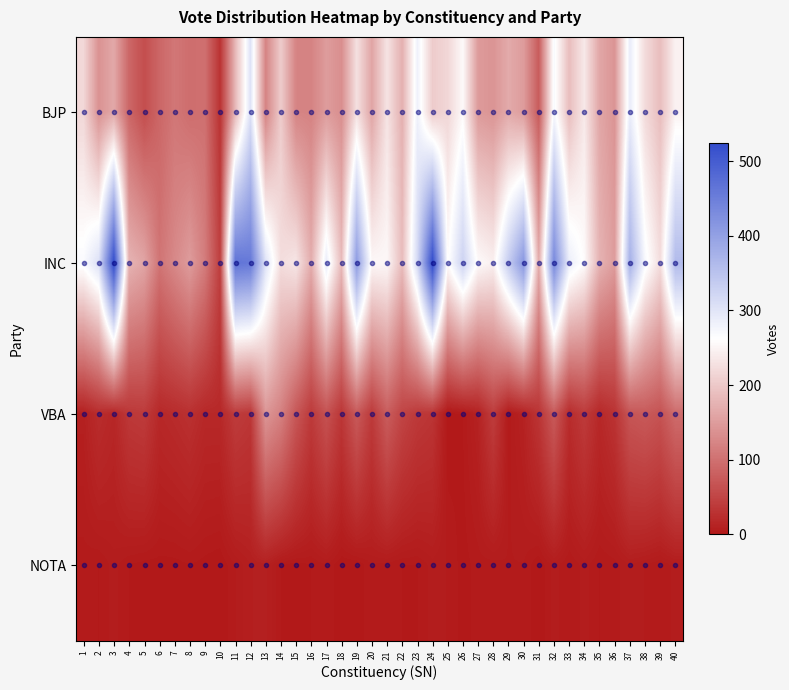

Which category has the highest value across all series?

3